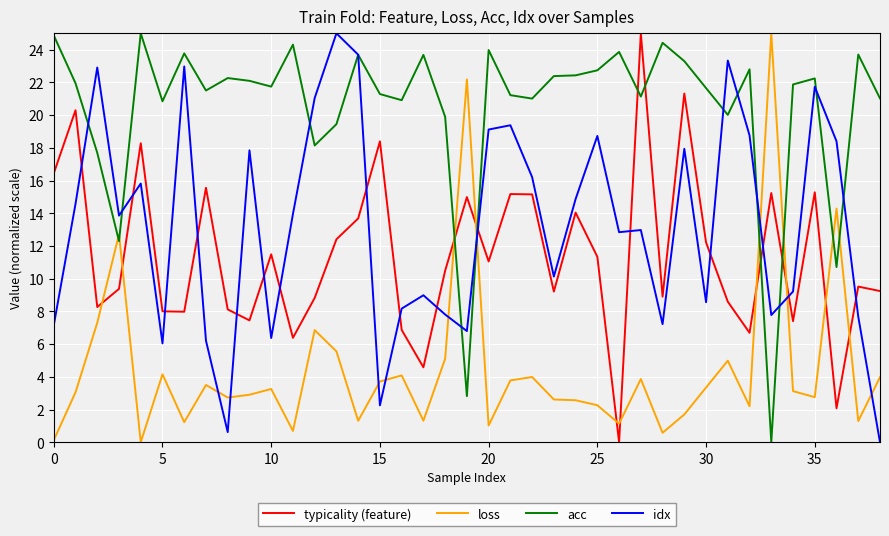

Which series has the largest total across all categories?

acc